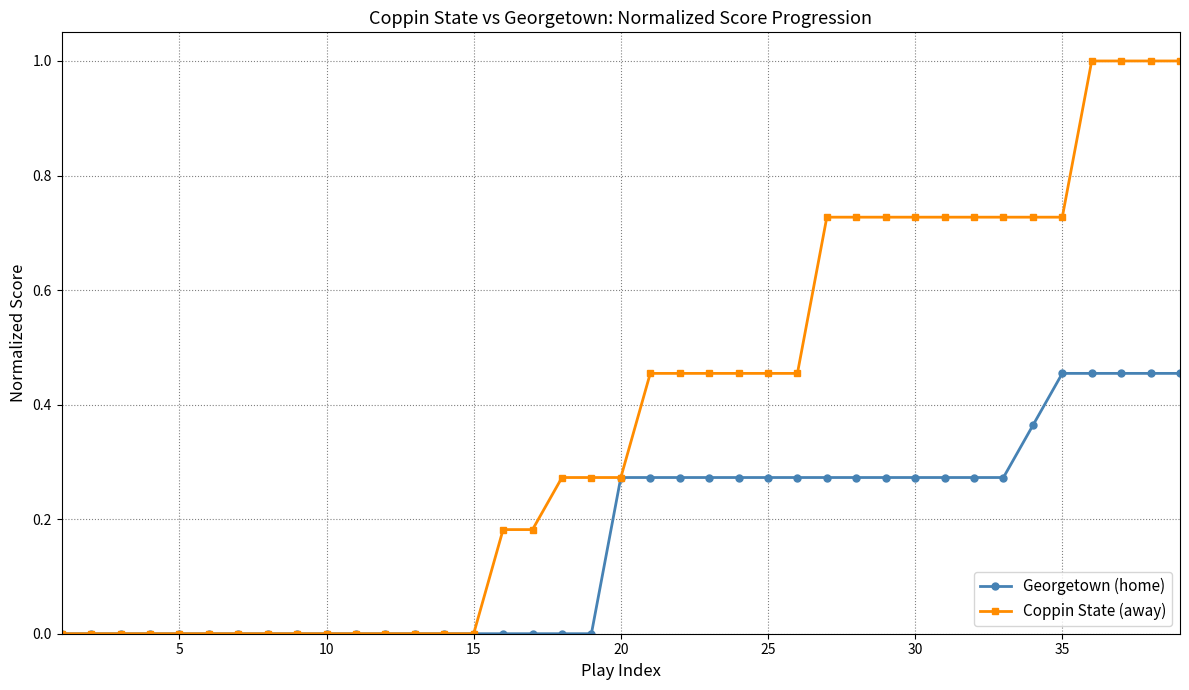

Count the number of data series in this chart.

2